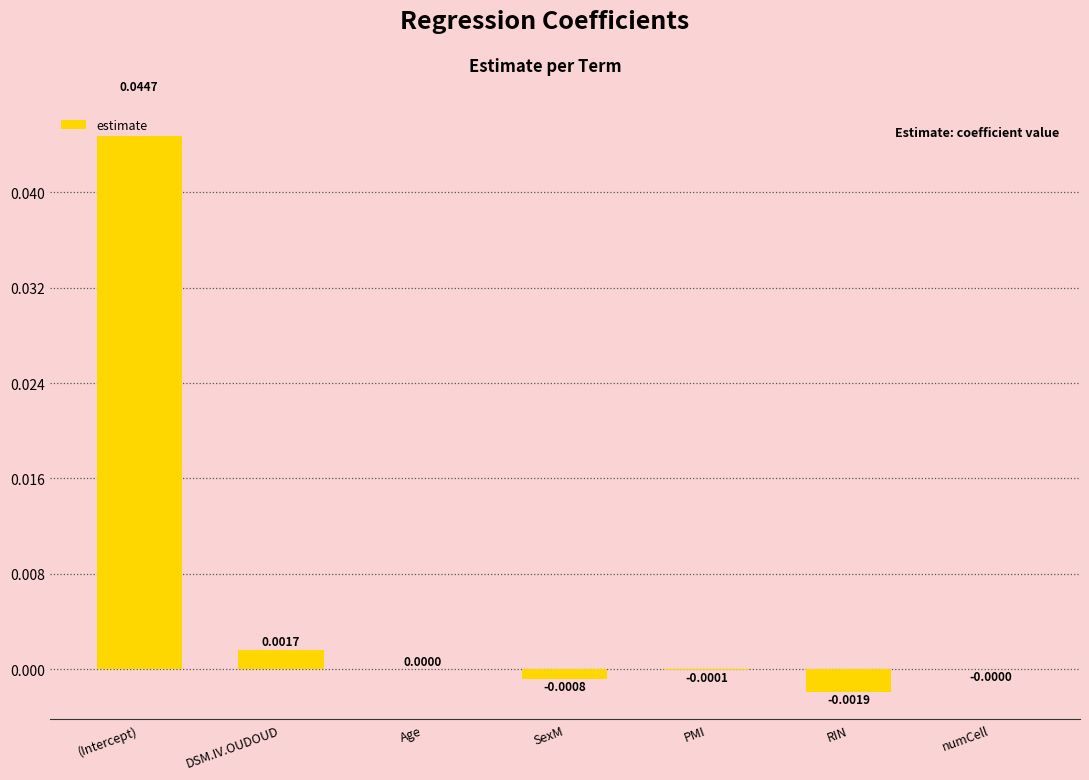

How many data points are above 0?

3